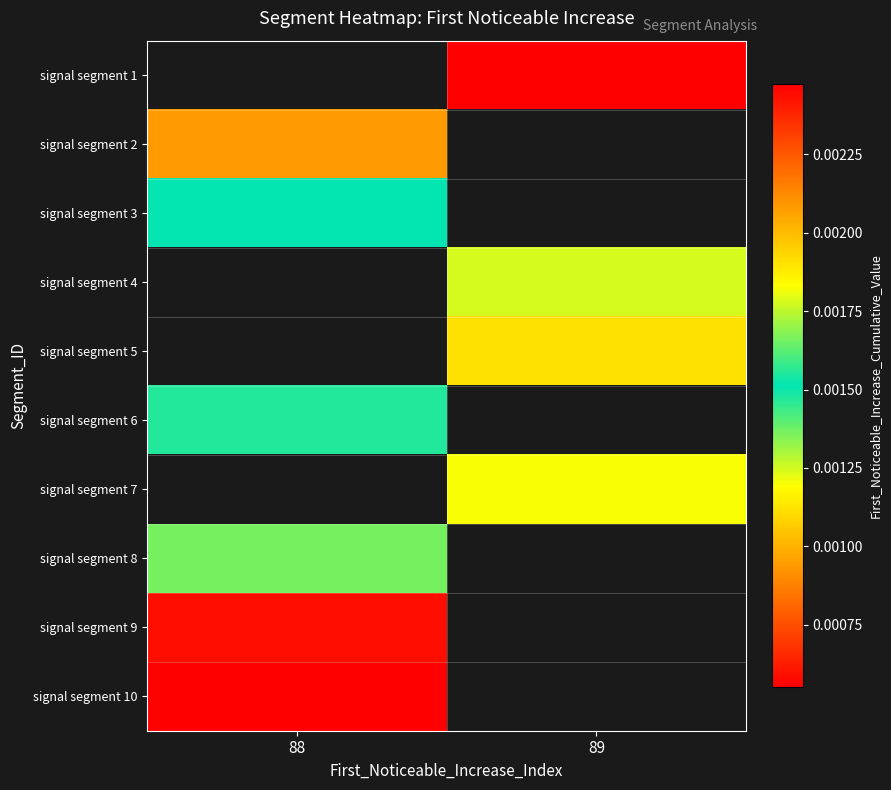

Which series has the largest range (max minus min)?

signal segment 2